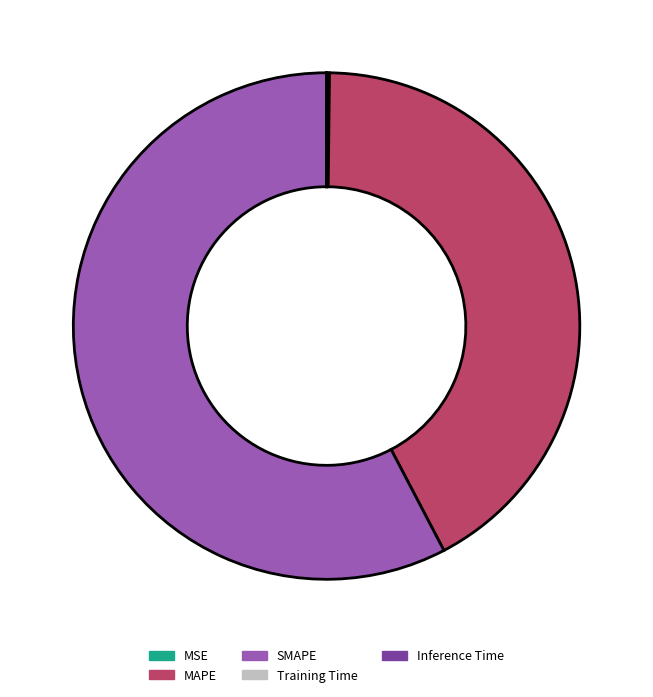

Is there a majority slice in this chart?

Yes